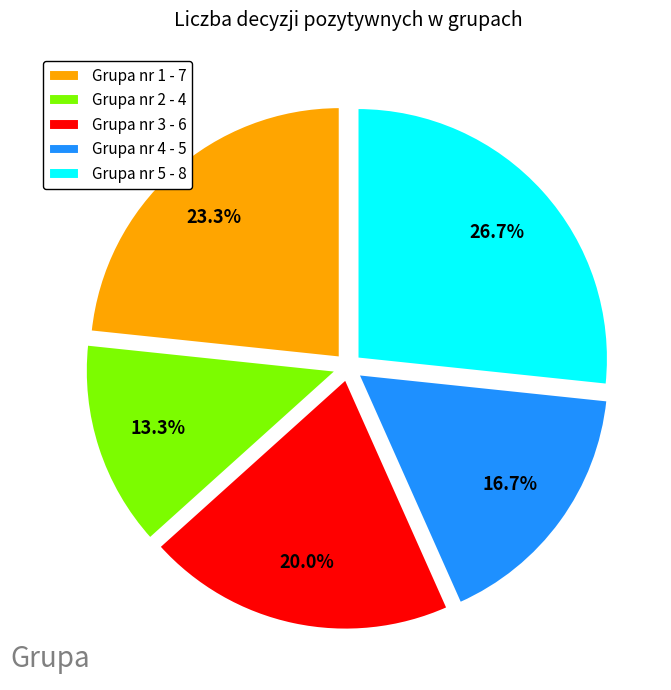

Is Grupa nr 5 the majority of the pie?

No